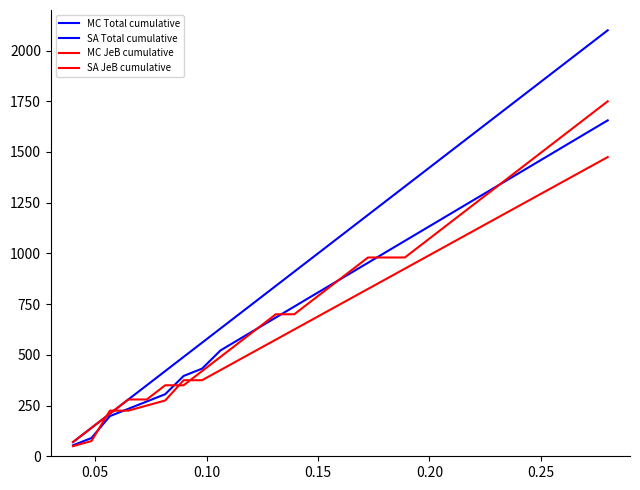

List the series in order of their peak value, lowest first.

SA JeB cumulative, SA Total cumulative, MC JeB cumulative, MC Total cumulative